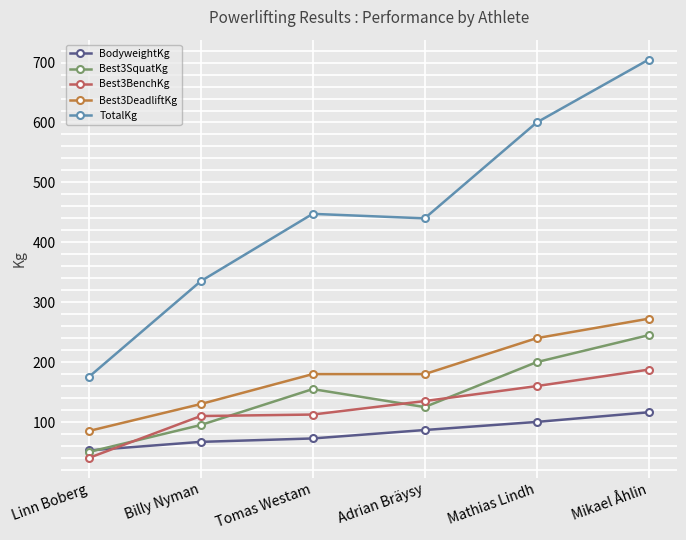

What is the difference between the TotalKg values at Billy Nyman and Mathias Lindh?

265.0